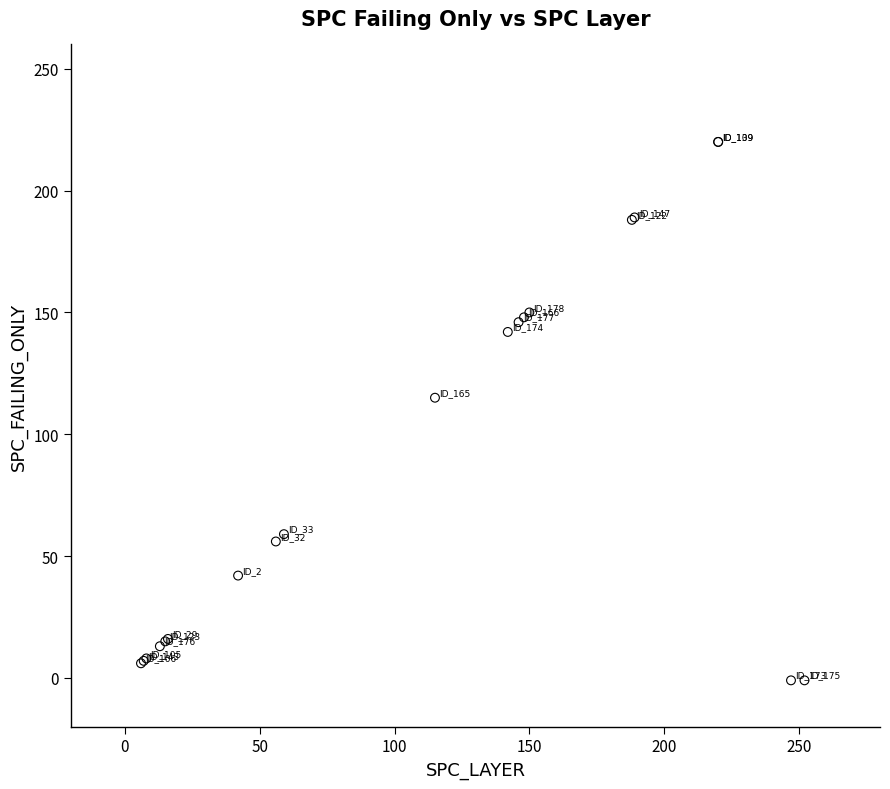

What Y value in the scatter plot is closest to 109?

115